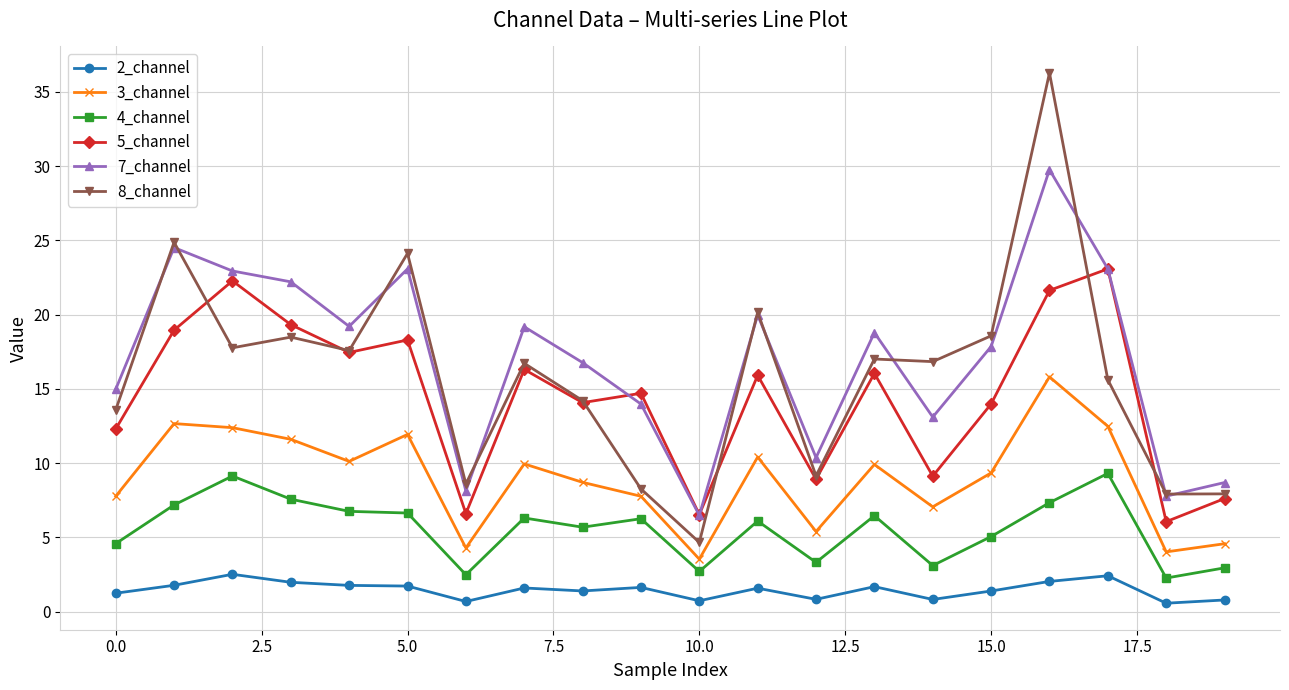

What is the average value of the 2_channel series?

1.4